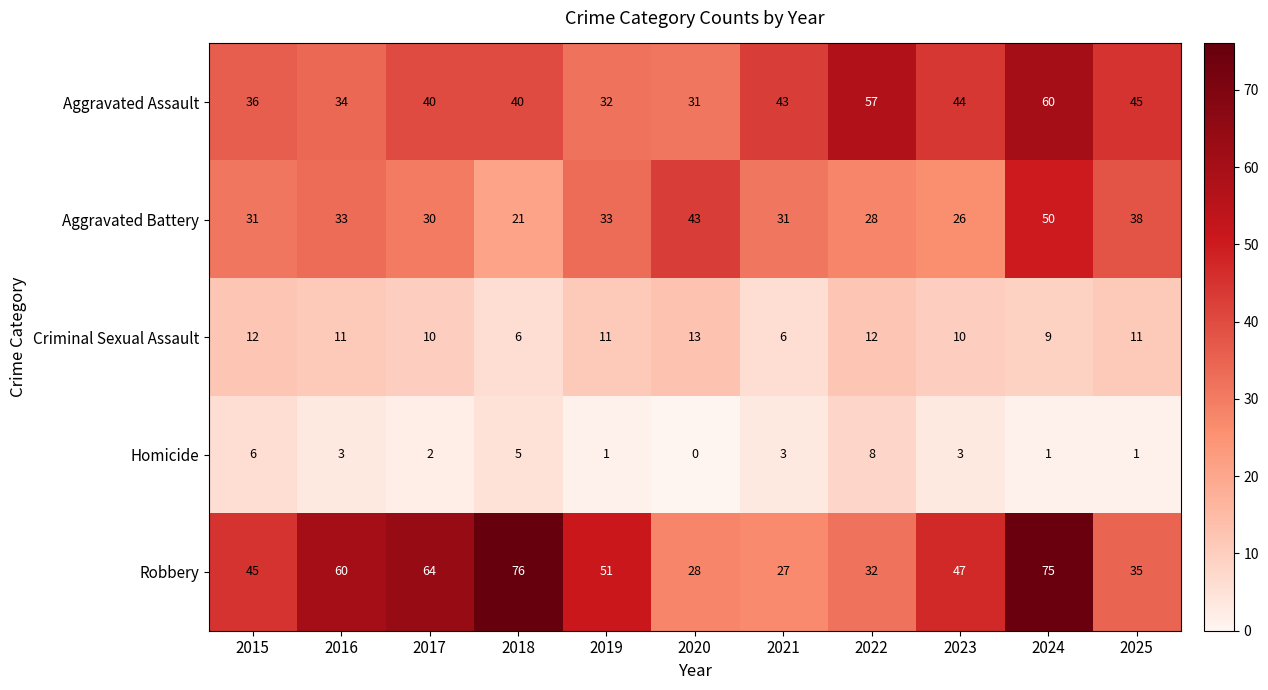

How many series are shown in this chart?

5